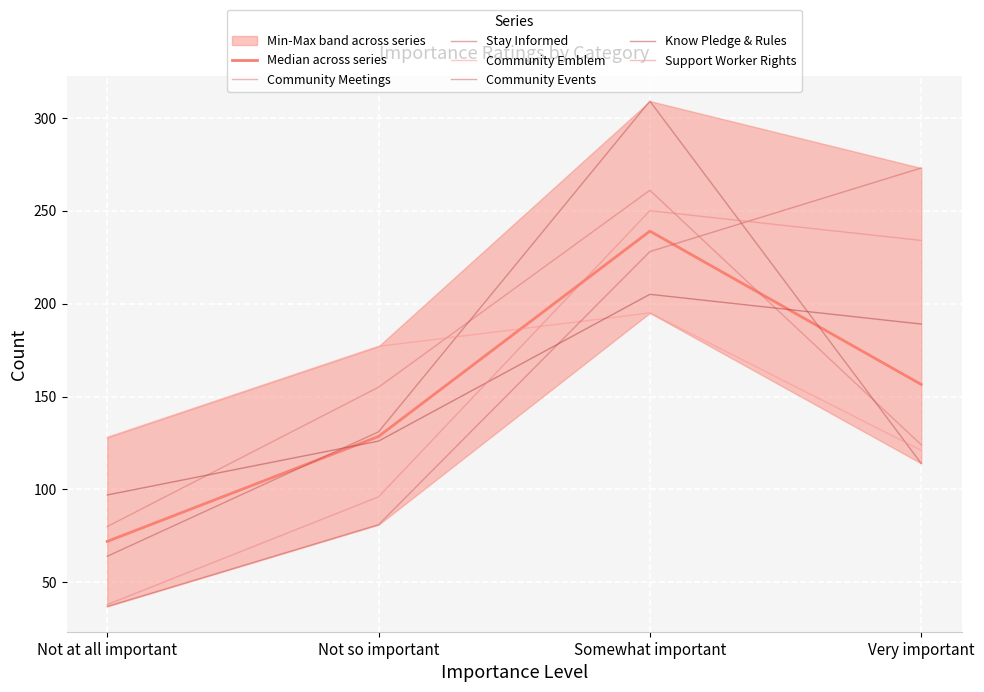

List the labels in order of Community Meetings value, smallest first.

Not at all important, Very important, Not so important, Somewhat important